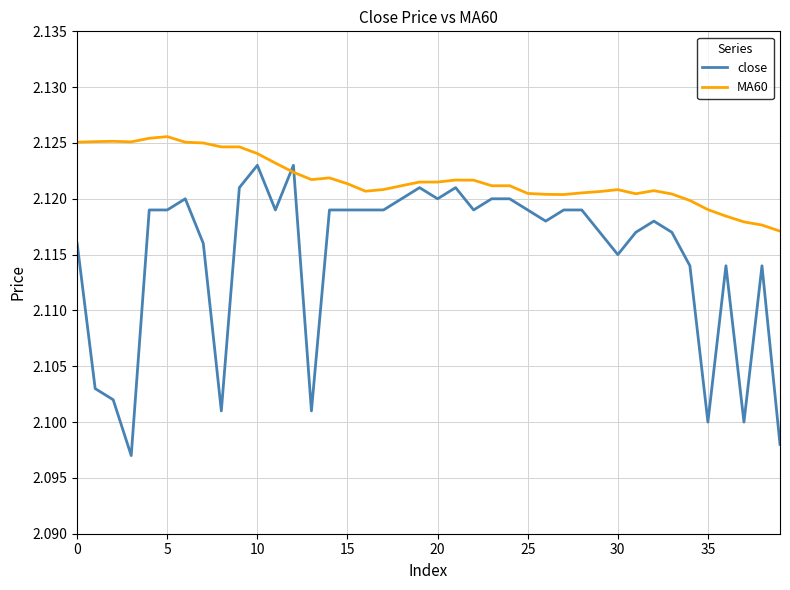

List the series in order of their peak value, lowest first.

close, MA60